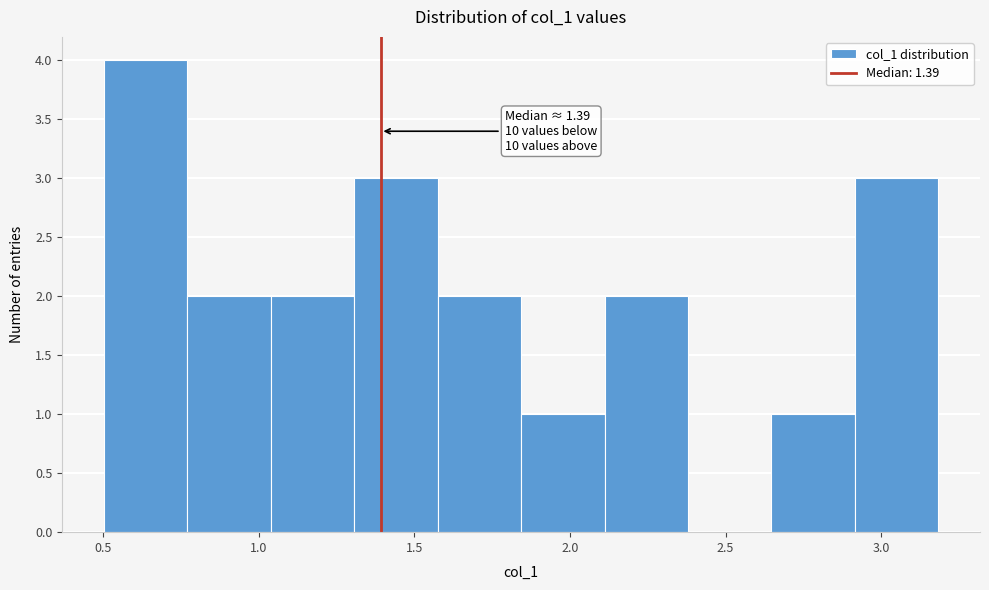

Over which range of the x-axis is the bar tallest?

0.50 to 0.75